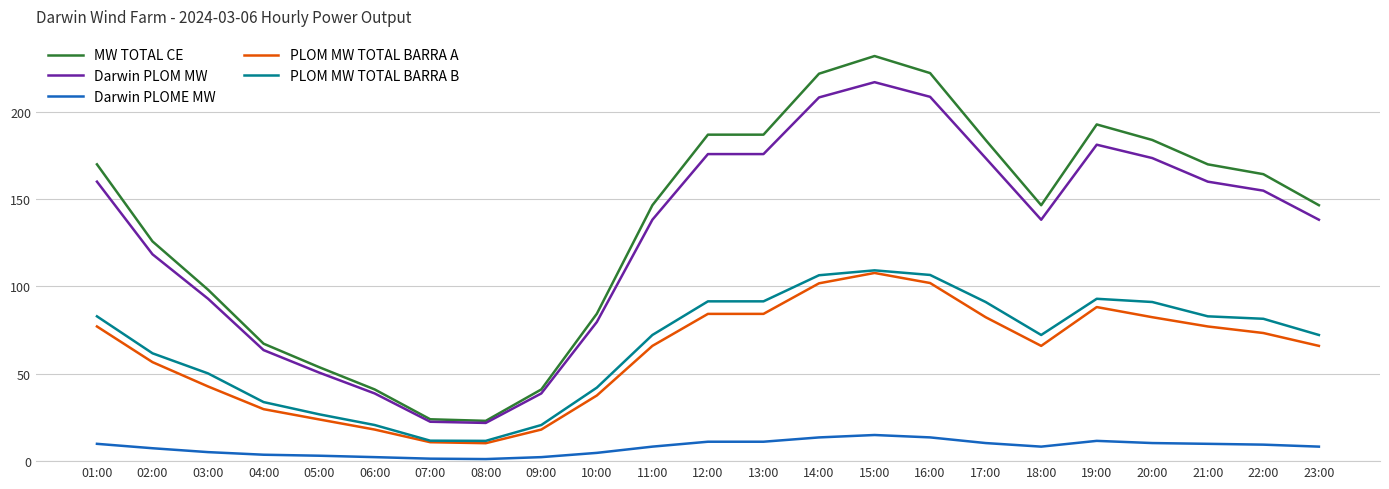

Which category has the highest value in the Darwin PLOM MW series?

15:00